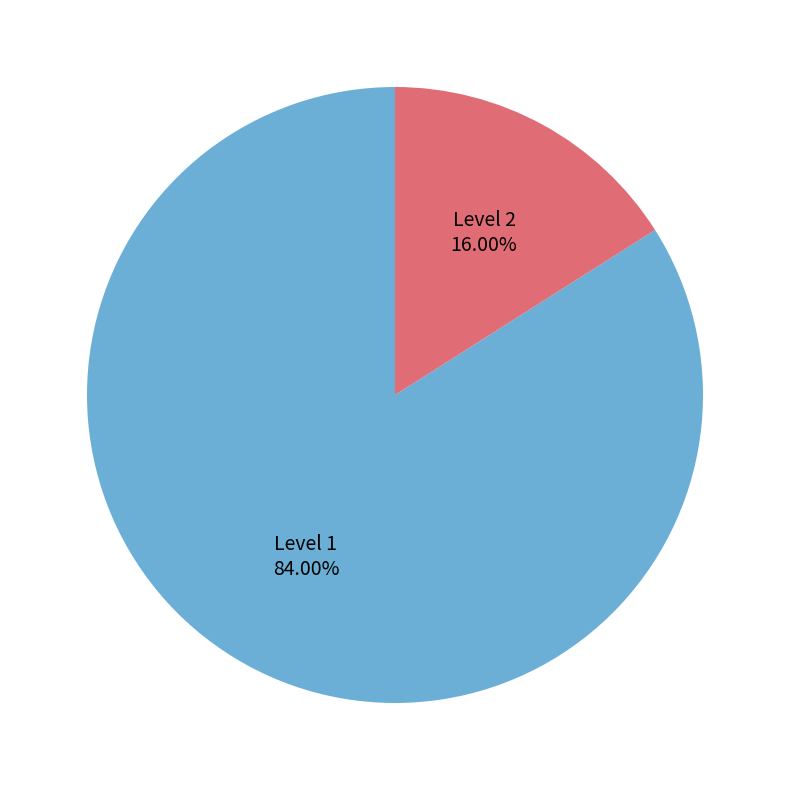

To the nearest percent, what percentage of the pie is Level 1?

84%